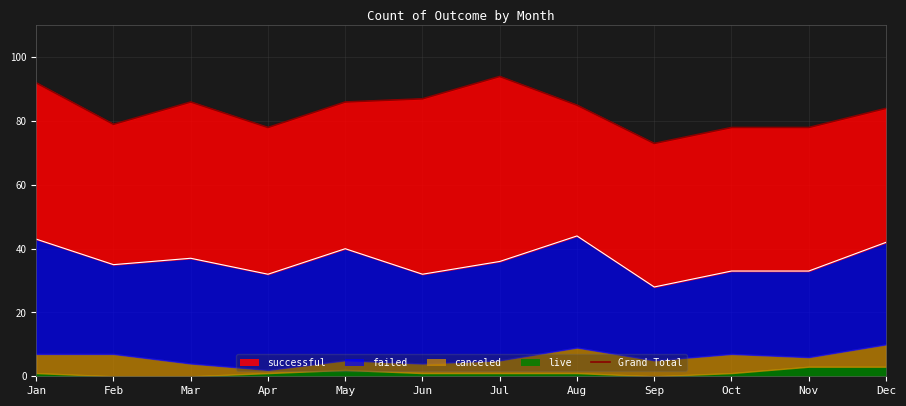

At how many categories does at least one series exceed 48?

12